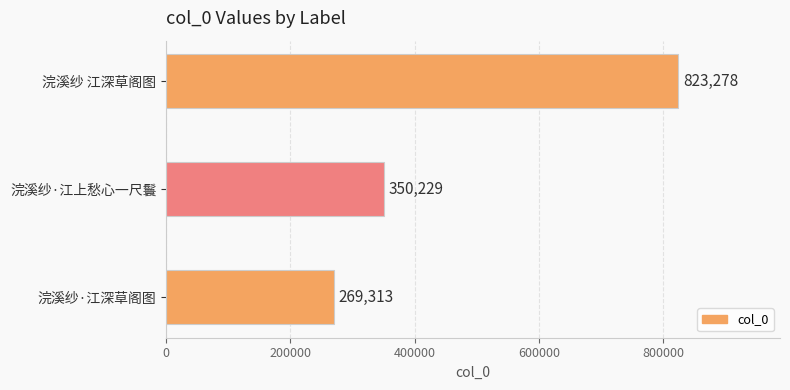

Approximately how many times larger is the value at 浣溪纱·江上愁心一尺鬟 compared to 浣溪纱 江深草阁图?

0.4